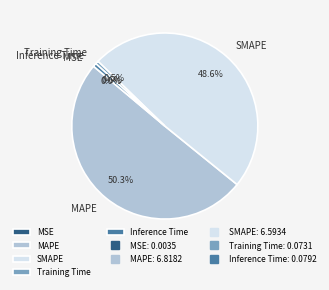

To the nearest percent, what is the difference between the largest and smallest slice percentages?

50%